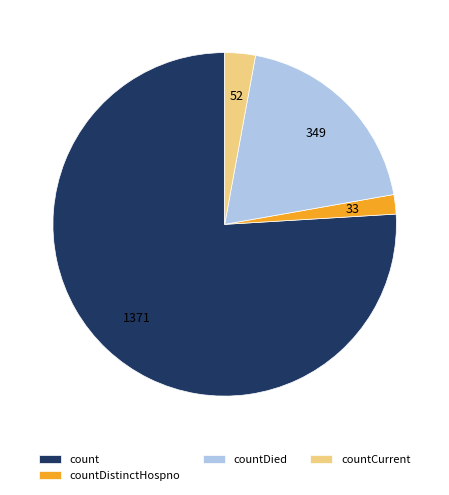

What is the majority slice?

count